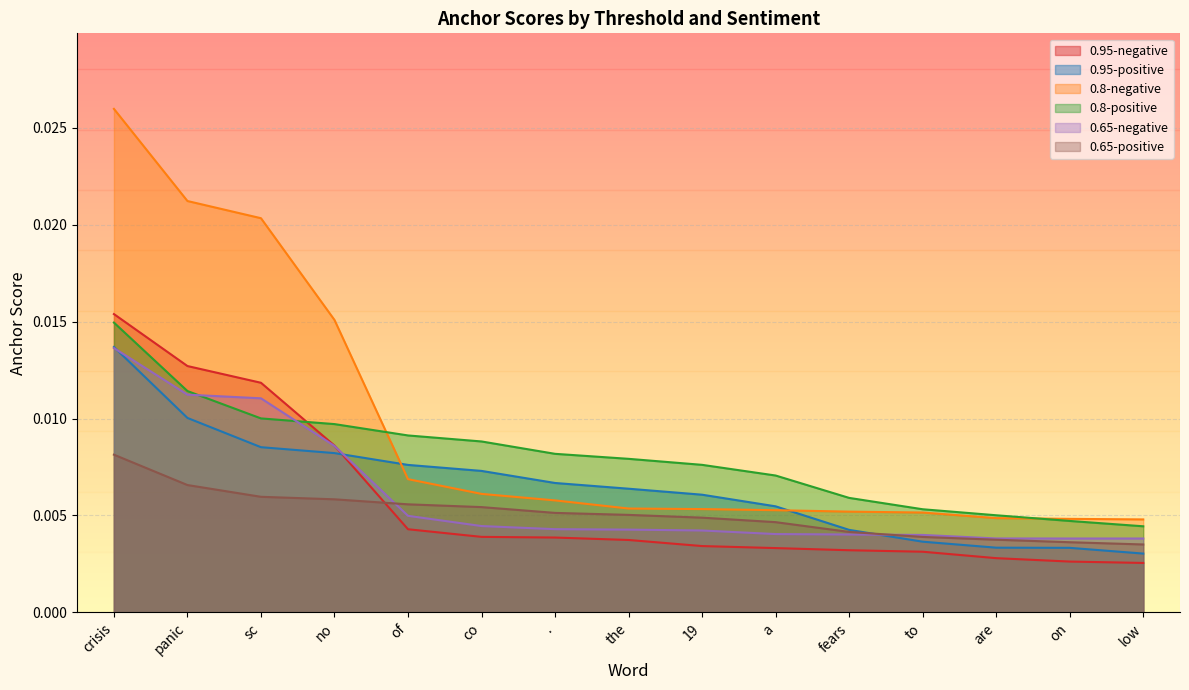

How many lines are shown in the chart?

6